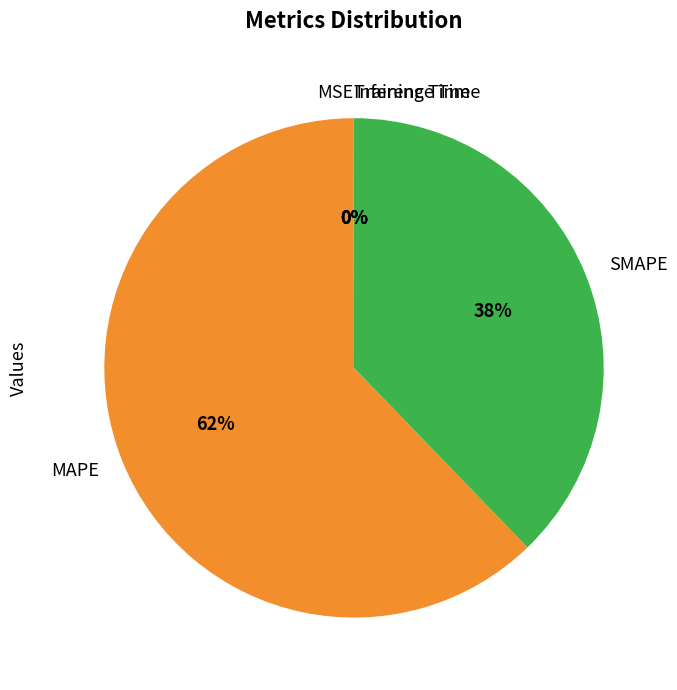

The MAPE slice represents 62% of the pie. True or false?

True